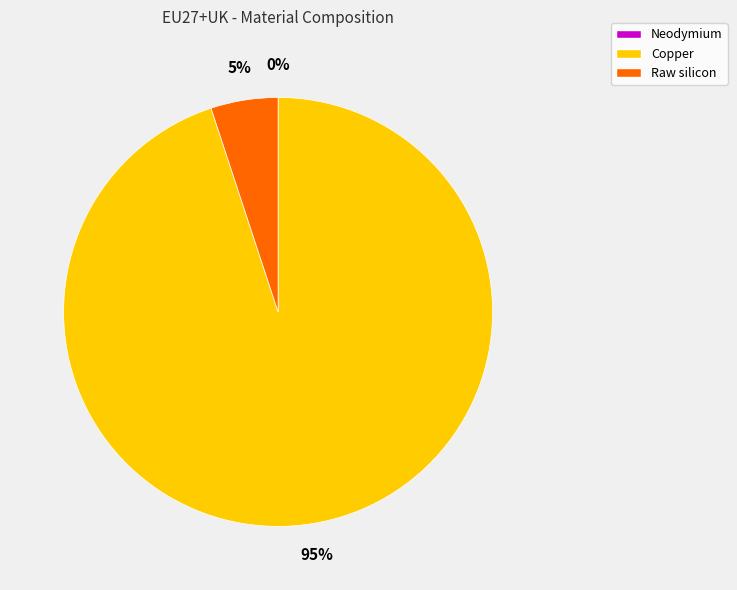

Do Copper and Raw silicon together represent more than half of the pie?

Yes